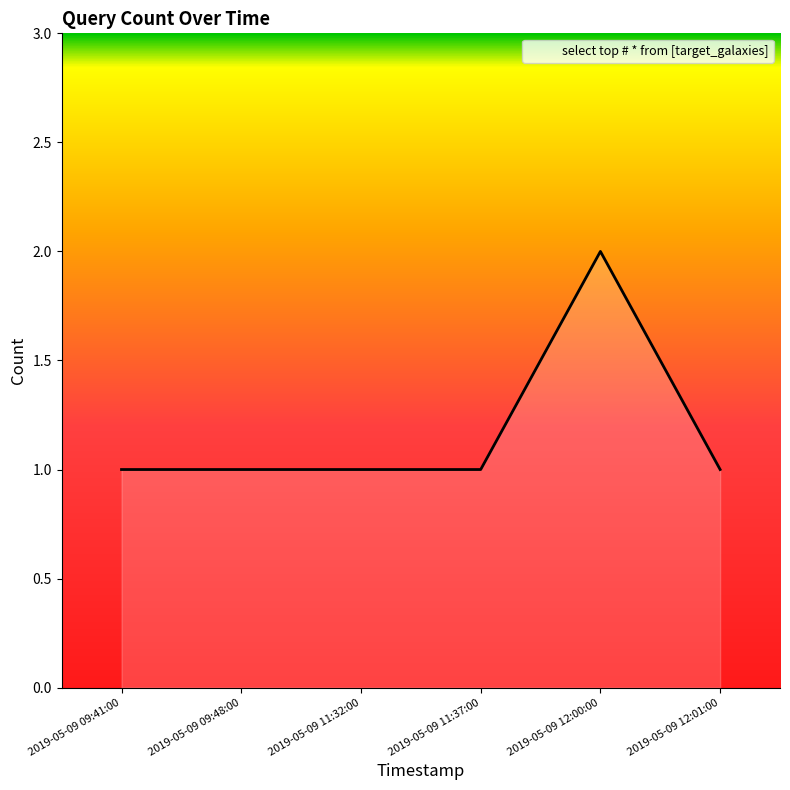

What is the smallest value displayed?

1